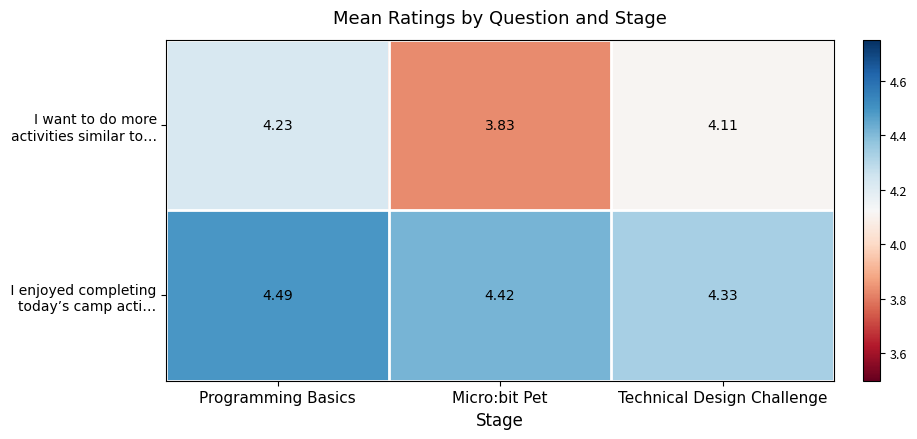

Which series has the widest spread of values?

I want to do more activities similar to…